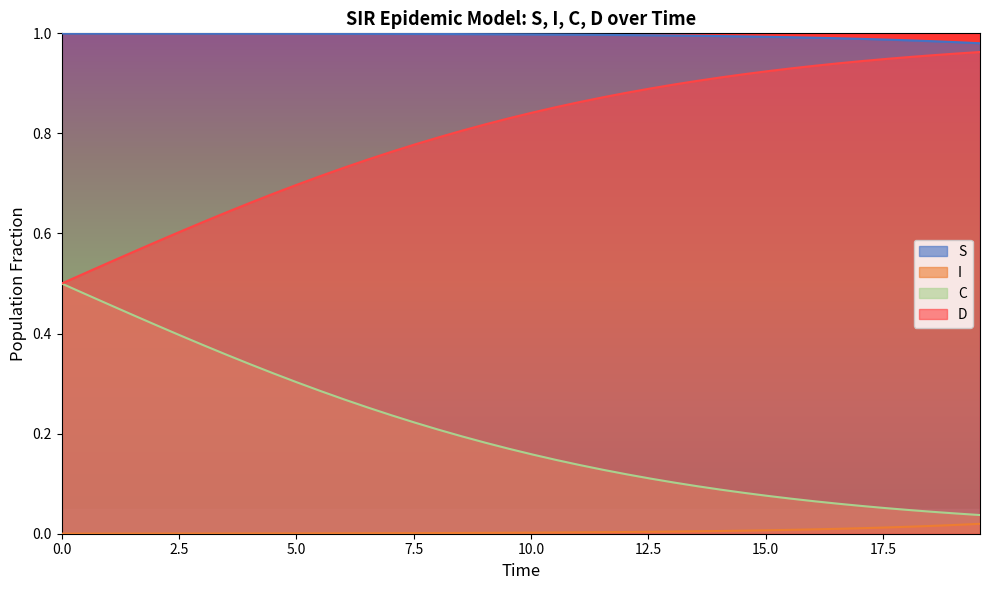

Which series has the largest total across all categories?

S